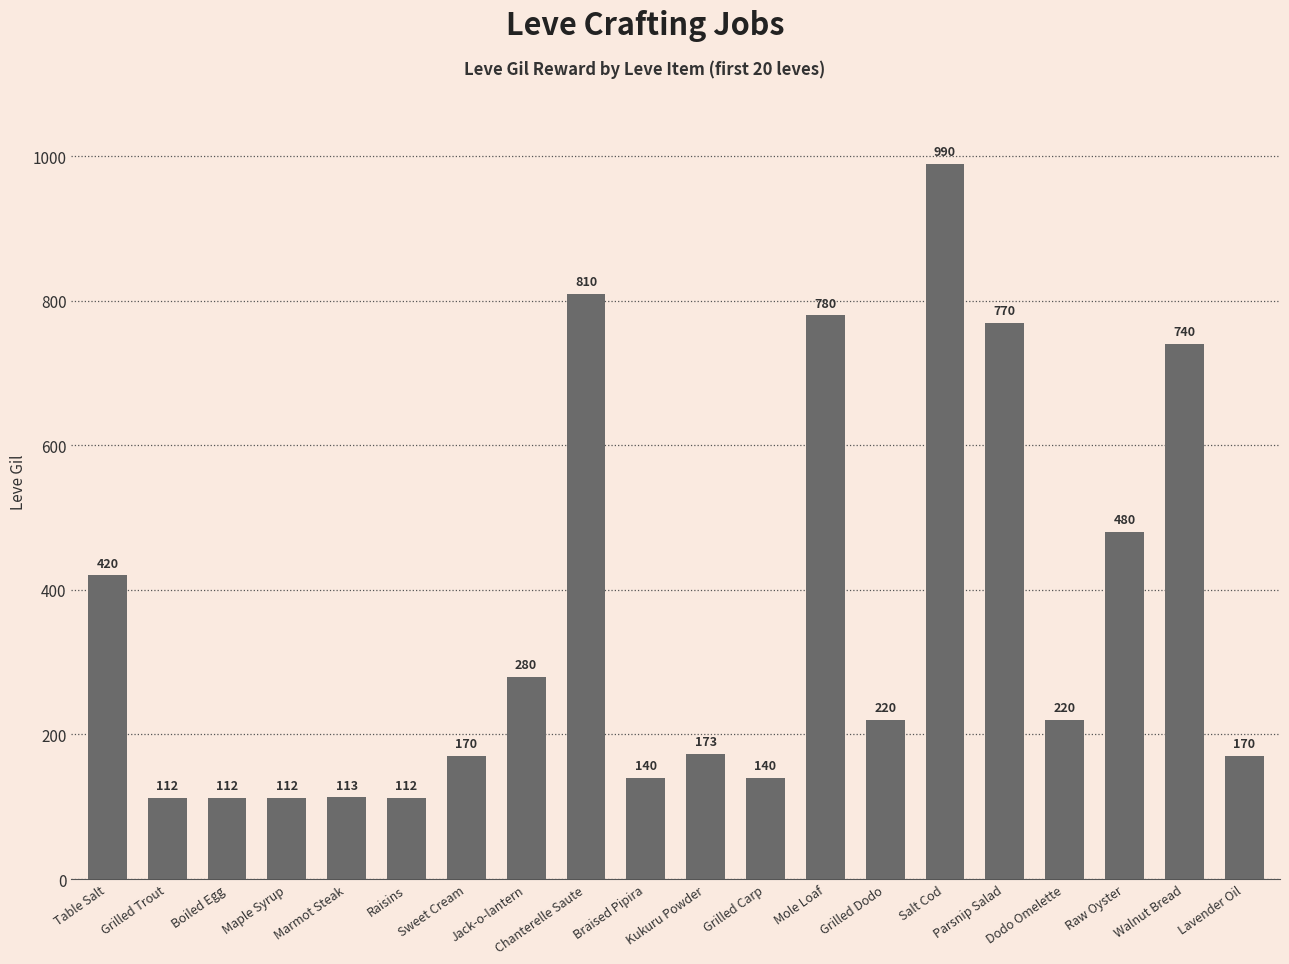

Reading left to right, list all the values displayed in this chart.

420	112	112	112	113	112	170	280	810	140	173	140	780	220	990	770	220	480	740	170